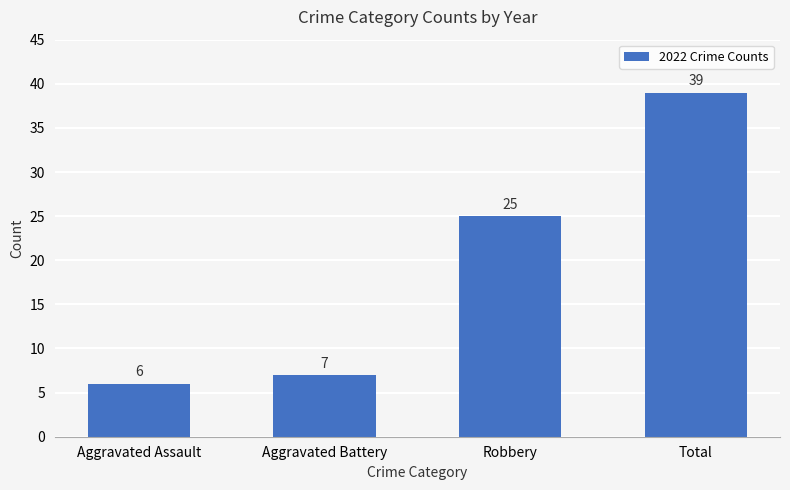

Read the value at Total, to the nearest 5.

40